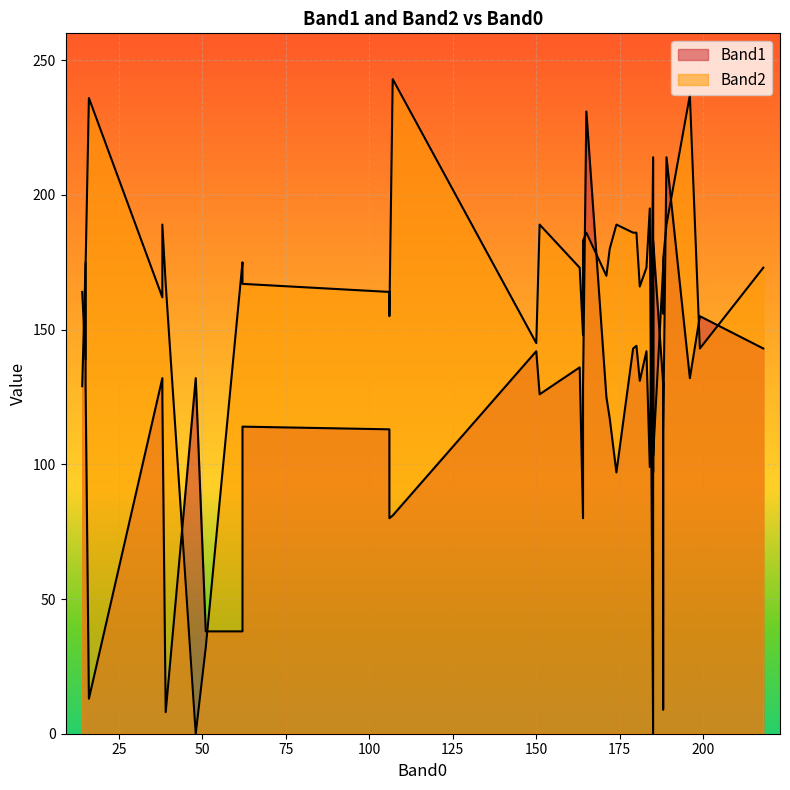

Reading left to right, extract all data points from this chart.

Band1: 15=175	165=231	188=130	188=9	106=113	106=80	199=155	62=38	62=114	185=214	188=85	16=13	38=132	185=97	48=132	107=81	14=129	39=8	185=108	188=112	179=143	189=214	181=131	218=143	15=130	185=183	164=80	51=38	38=124	151=126	174=97	183=142	184=99	171=125	196=132	150=142	163=136	164=129	172=117	180=144
Band2: 15=139	165=186	188=173	188=156	106=164	106=155	199=143	62=175	62=167	185=0	188=169	16=236	38=162	185=166	48=0	107=243	14=164	39=167	185=105	188=176	179=186	189=189	181=166	218=173	15=173	185=103	164=148	51=32	38=189	151=189	174=189	183=173	184=195	171=170	196=237	150=145	163=173	164=183	172=180	180=186